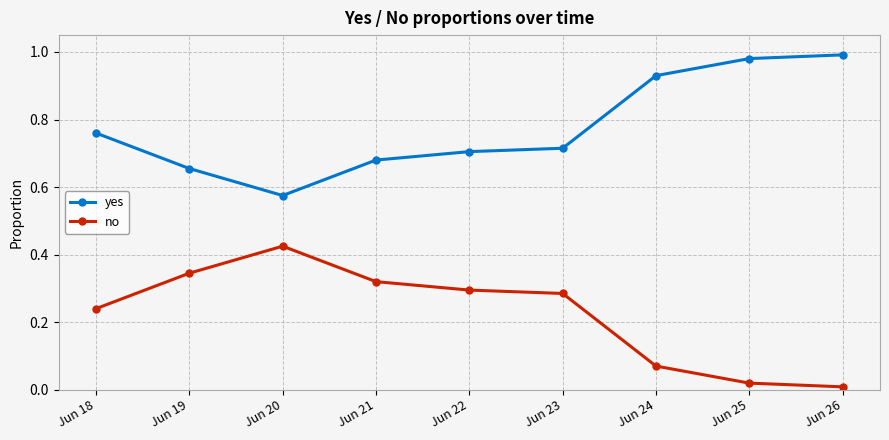

How many distinct data groups are displayed?

2